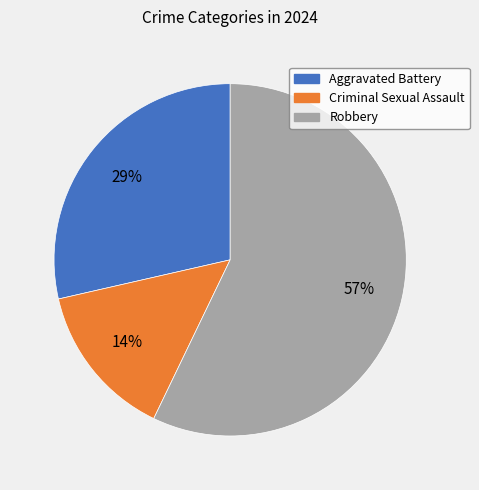

Which has a higher value, Criminal Sexual Assault or Aggravated Battery?

Aggravated Battery